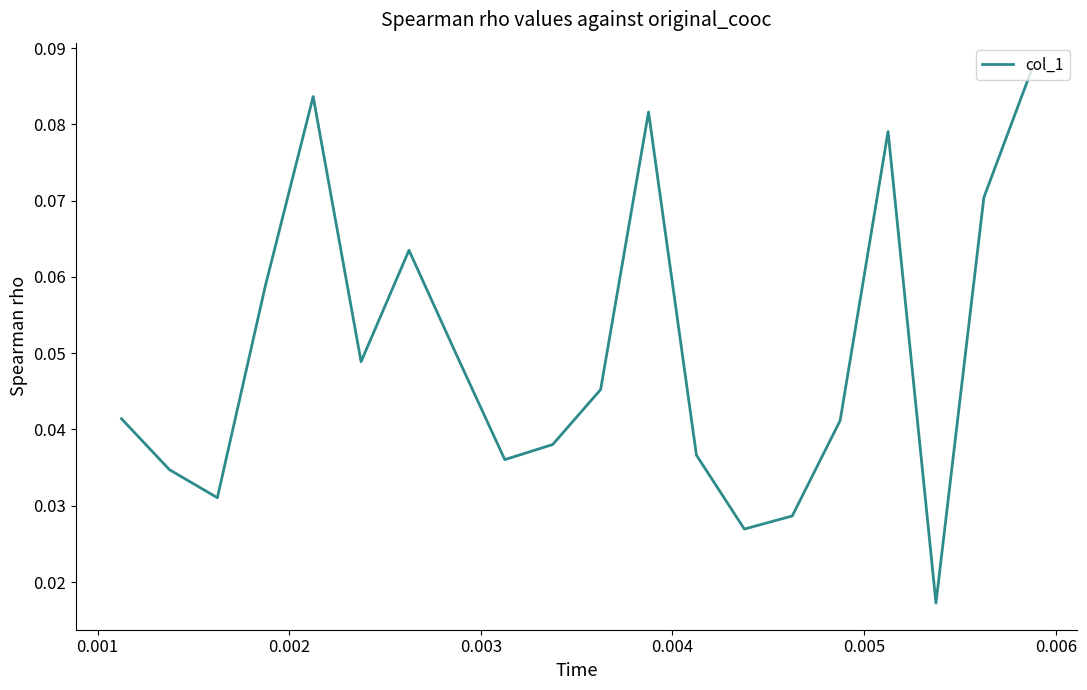

Is this an area chart (filled region under the line)?

No